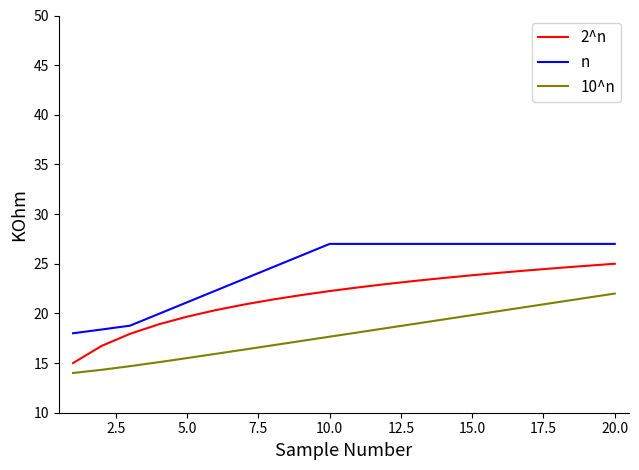

List the series in order of their overall mean, lowest first.

10^n, 2^n, n